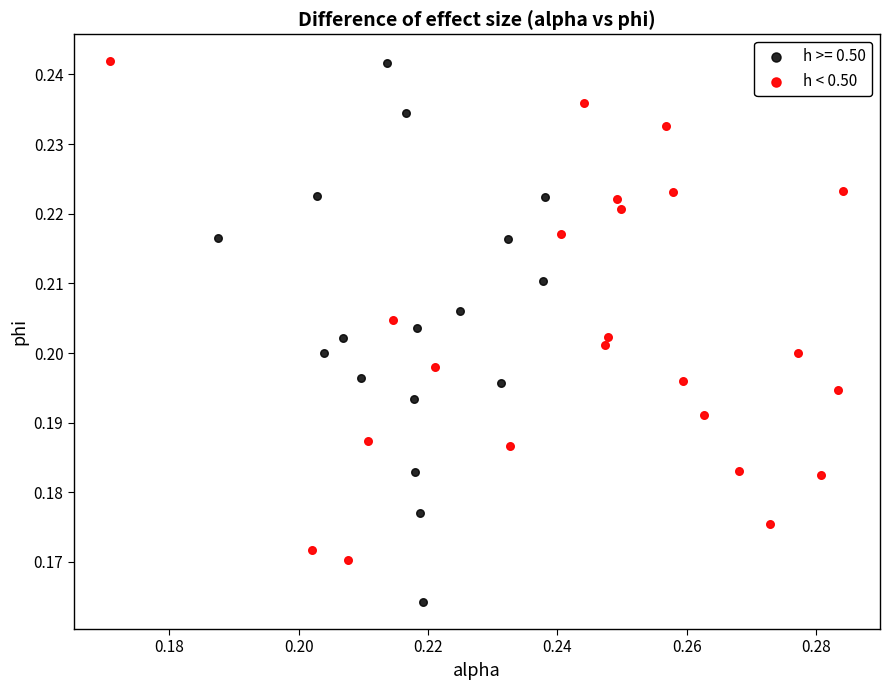

Which series contains the lowest Y value?

h >= 0.50